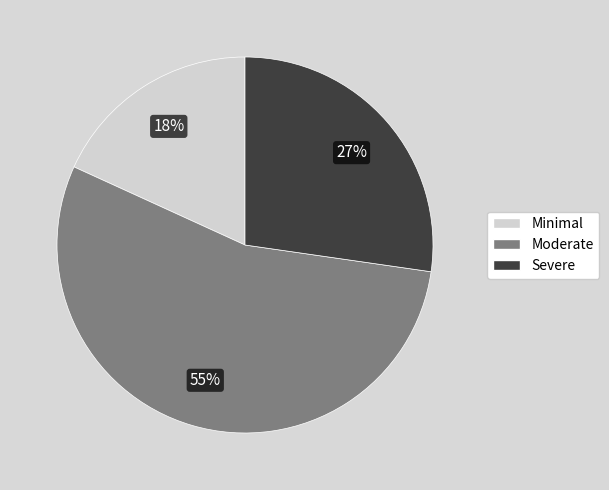

Is there any slice that represents more than half of the pie?

Yes